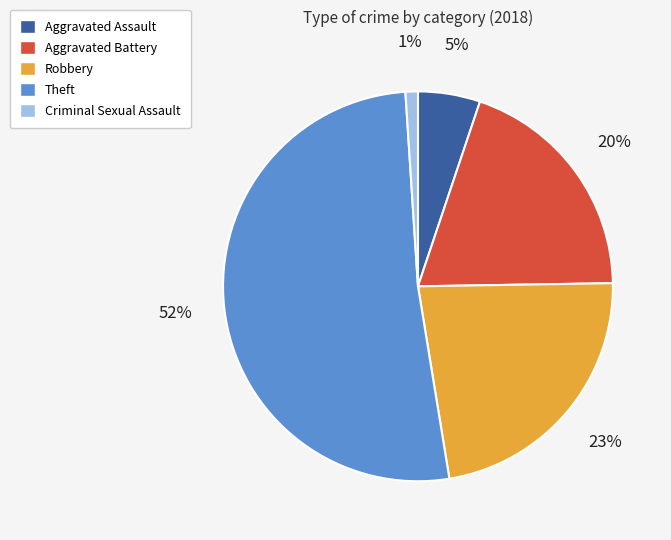

To the nearest percent, what is the combined percentage of Aggravated Battery and Criminal Sexual Assault?

21%